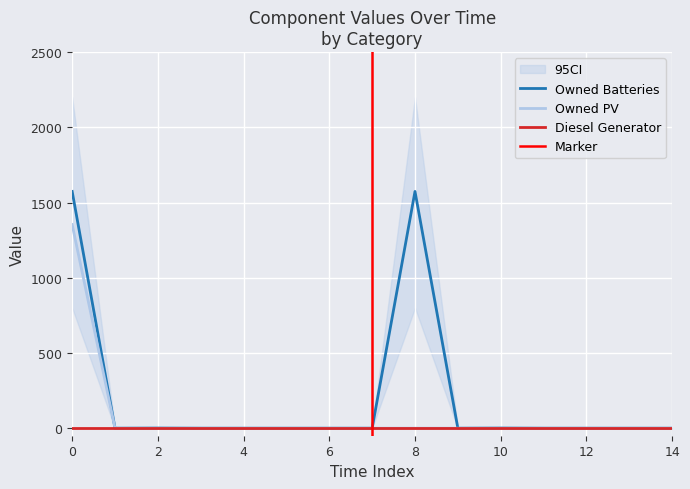

Is it true that Owned Batteries equals 801 at 1?

False